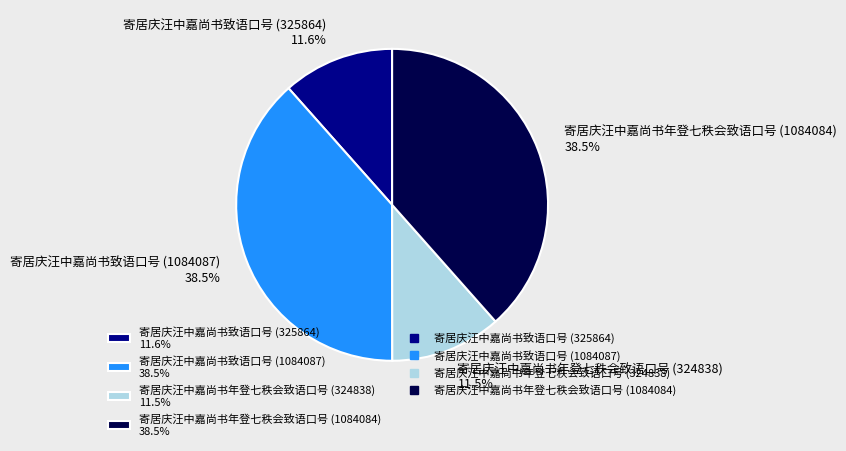

Approximately how many times larger is the value at 寄居庆汪中嘉尚书年登七秩会致语口号 (324838) 11.5% compared to 寄居庆汪中嘉尚书致语口号 (325864) 11.6%?

1.0